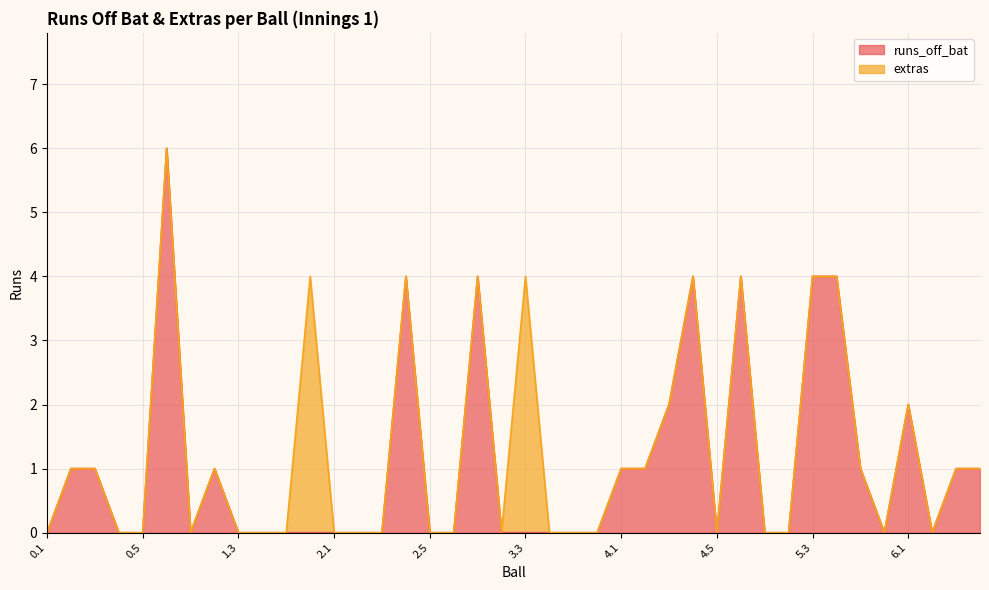

What is the average value?

1